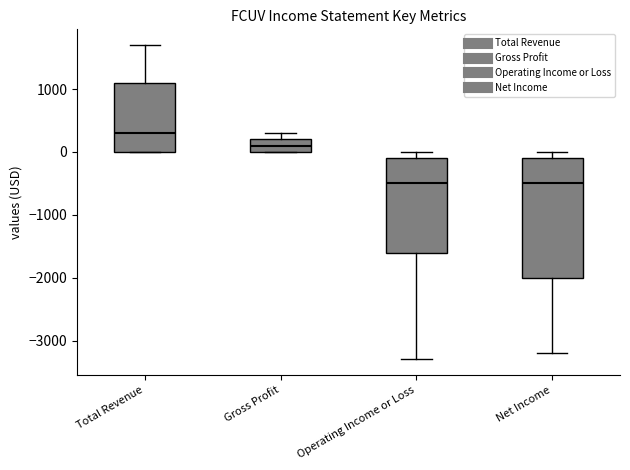

Reading left to right, transcribe this box plot: for each box, give where its median line is, the range the box spans, and where its two whiskers end, as read against the y-axis. The values are not printed on the chart, so give them approximately, as read against the axis.

Total Revenue: median 300, box 0 to 1100, whiskers 0 to 1700
Gross Profit: median 100, box 0 to 200, whiskers 0 to 300
Operating Income or Loss: median -500, box -1600 to -100, whiskers -3300 to 0
Net Income: median -500, box -2000 to -100, whiskers -3200 to 0